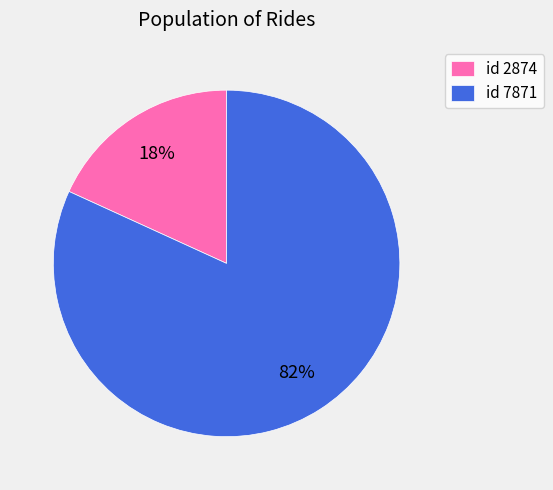

How many segments does this pie chart have?

2